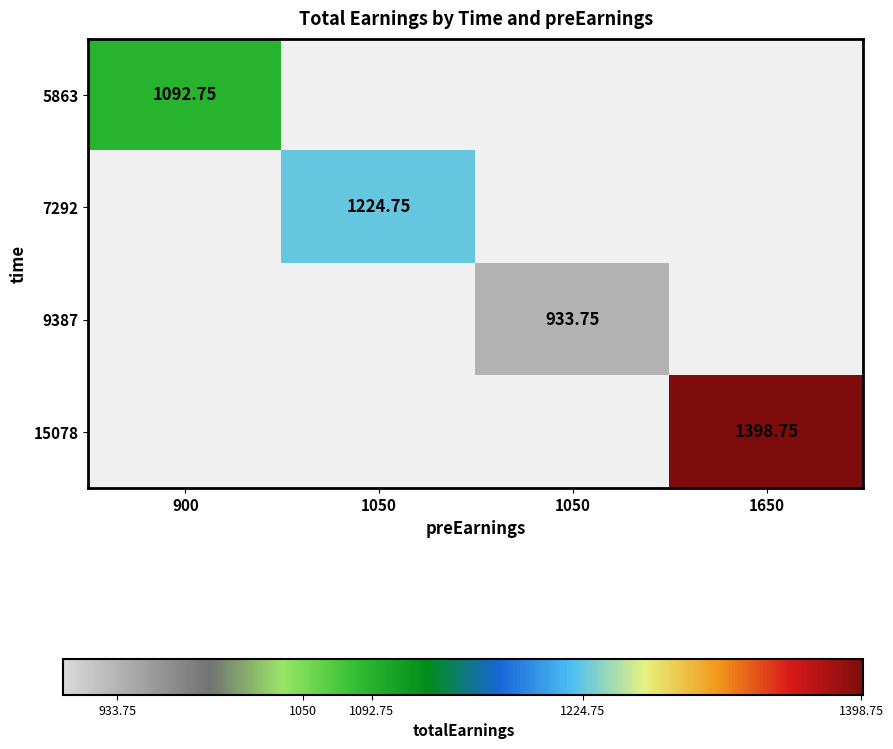

What is the smallest value displayed?

933.8